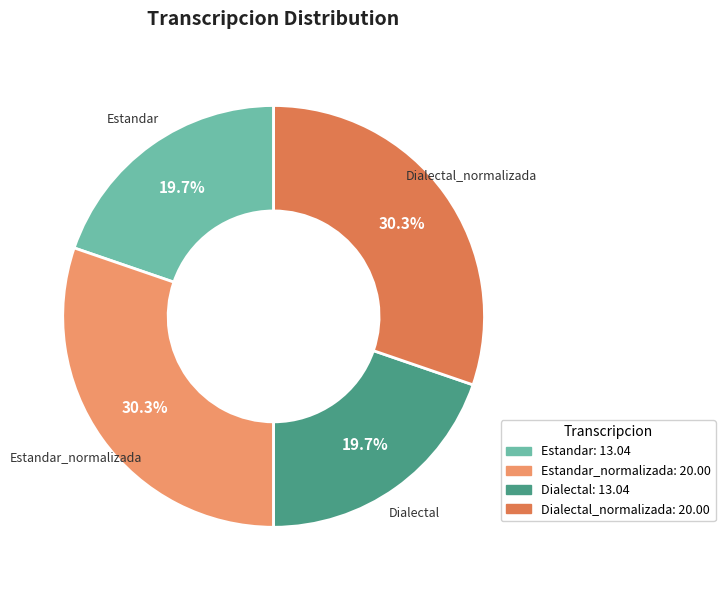

To the nearest percent, what is the combined percentage of Estandar and Dialectal?

39%